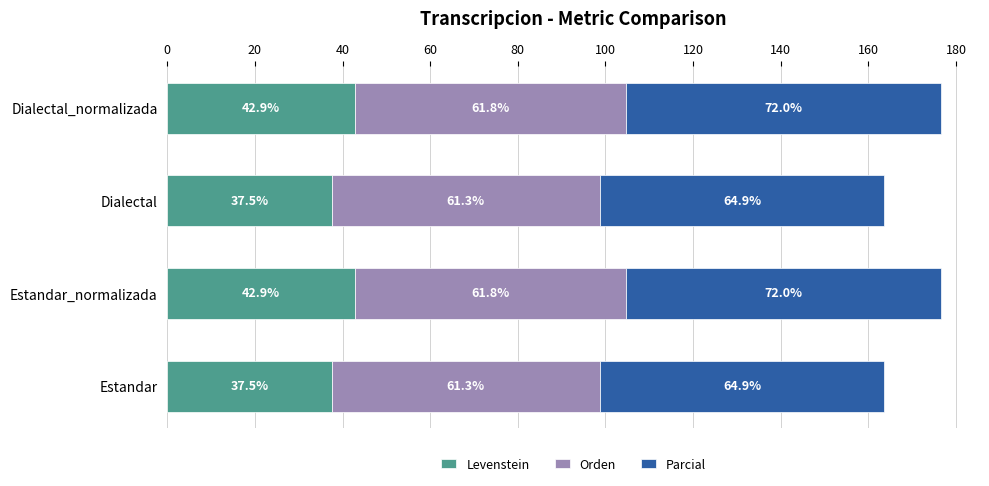

What is the difference between the maximum and minimum values in the Levenstein series?

5.4